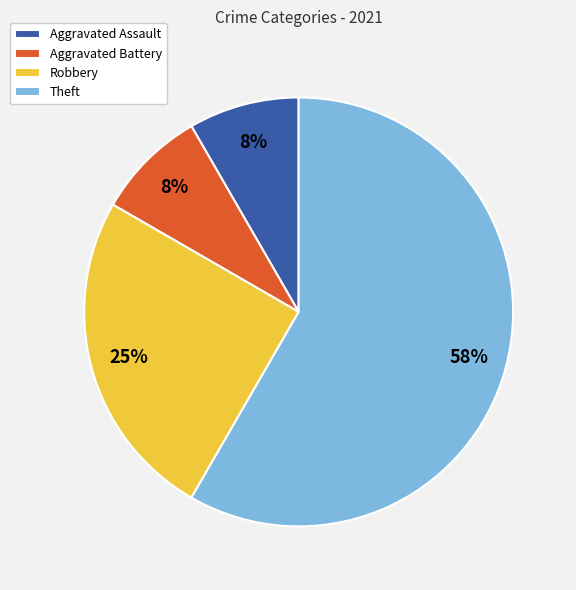

Which category has the biggest portion of the pie?

Theft